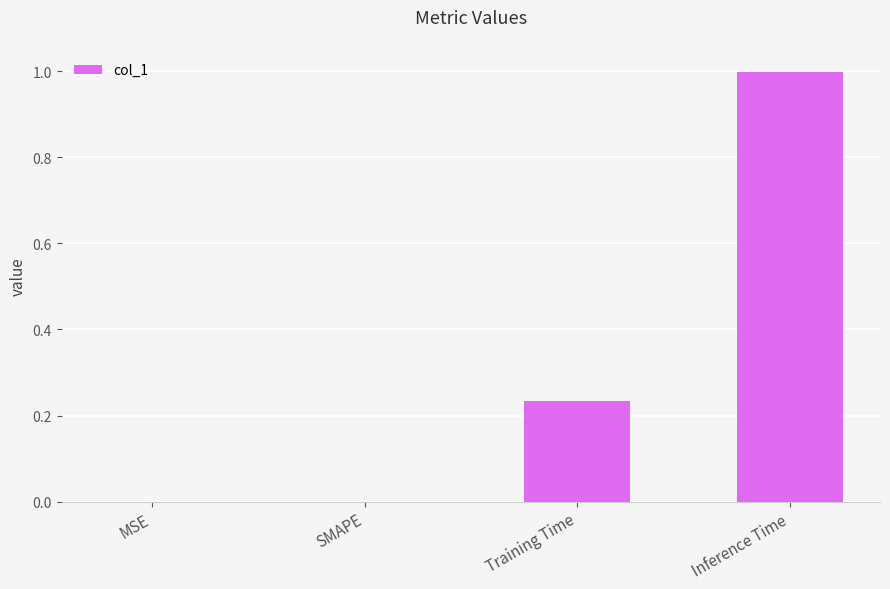

The chart shows a value of 0.6 at Inference Time. True or false?

False